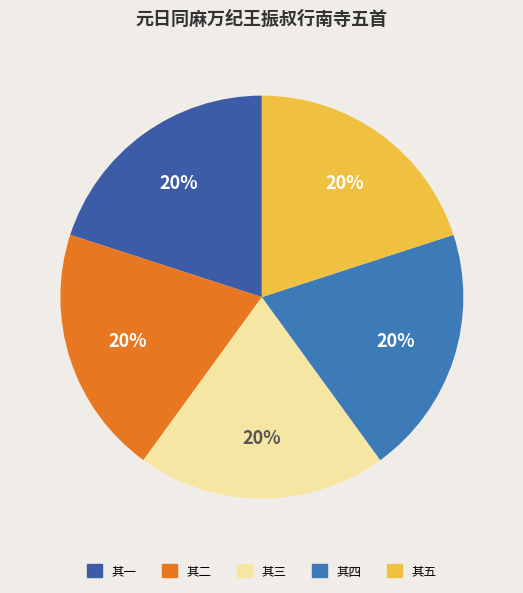

Which category has the smallest portion of the pie?

元日同麻万纪王振叔行南寺五首 其一